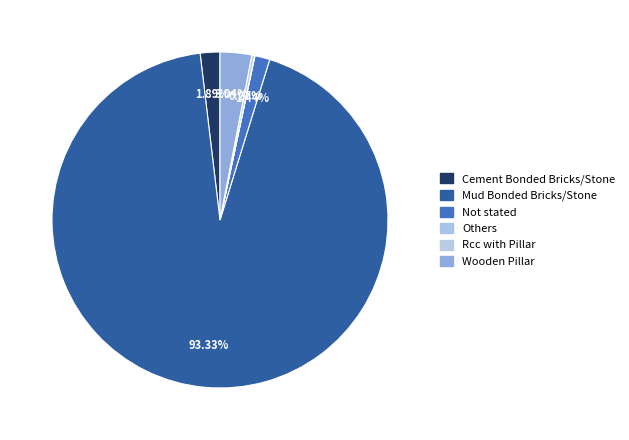

Rank the categories by value from lowest to highest.

Others, Rcc with Pillar, Not stated, Cement Bonded Bricks/Stone, Wooden Pillar, Mud Bonded Bricks/Stone